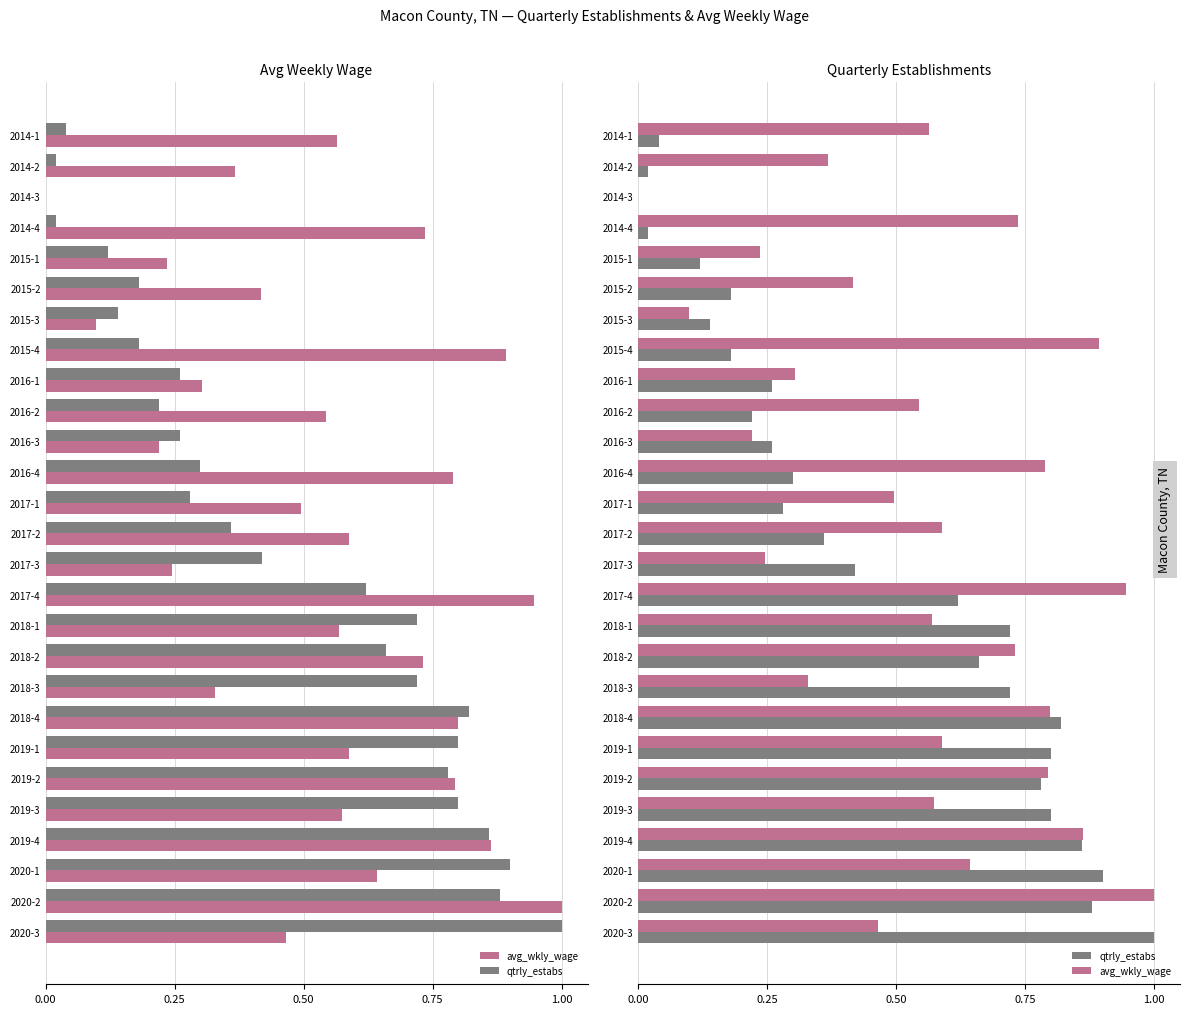

How many series are shown in this chart?

2